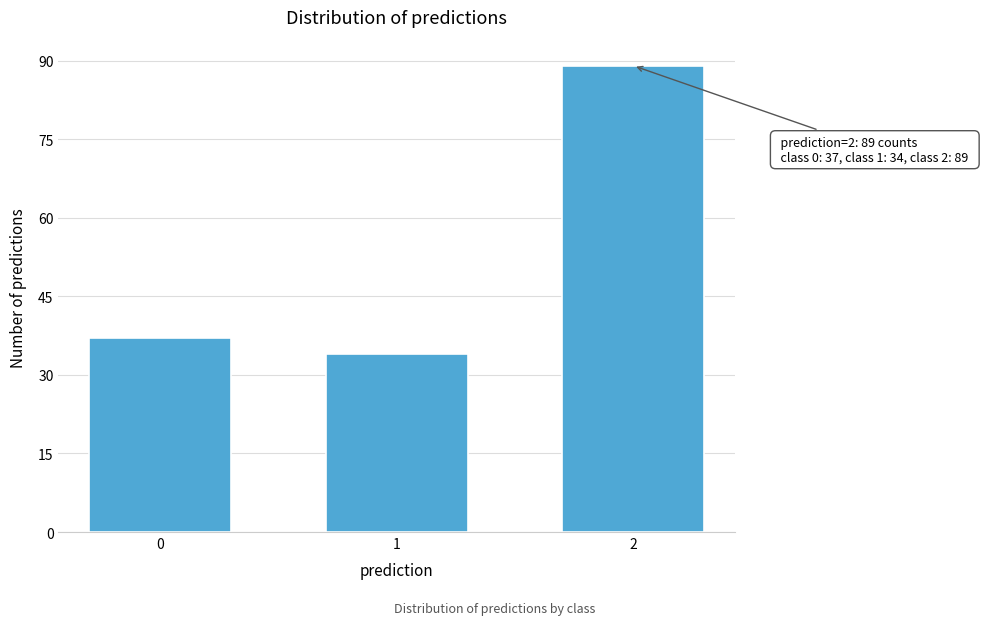

Reading left to right, extract all data points from this chart.

37	34	89